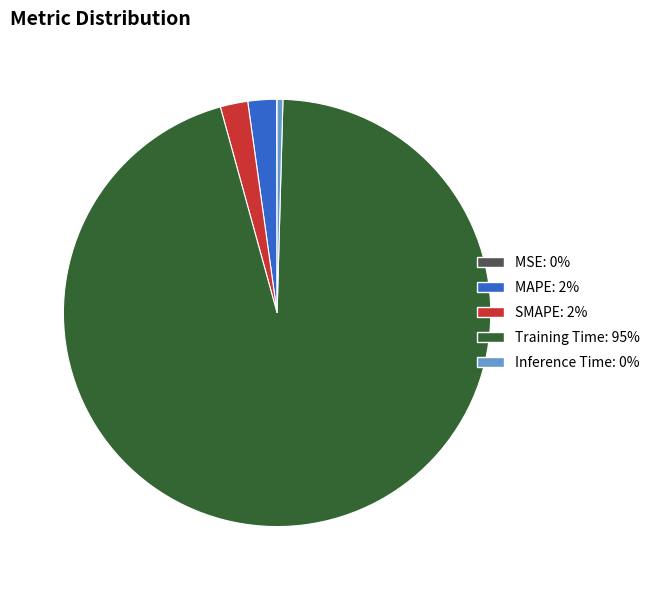

What is the largest slice in the pie chart?

Training Time